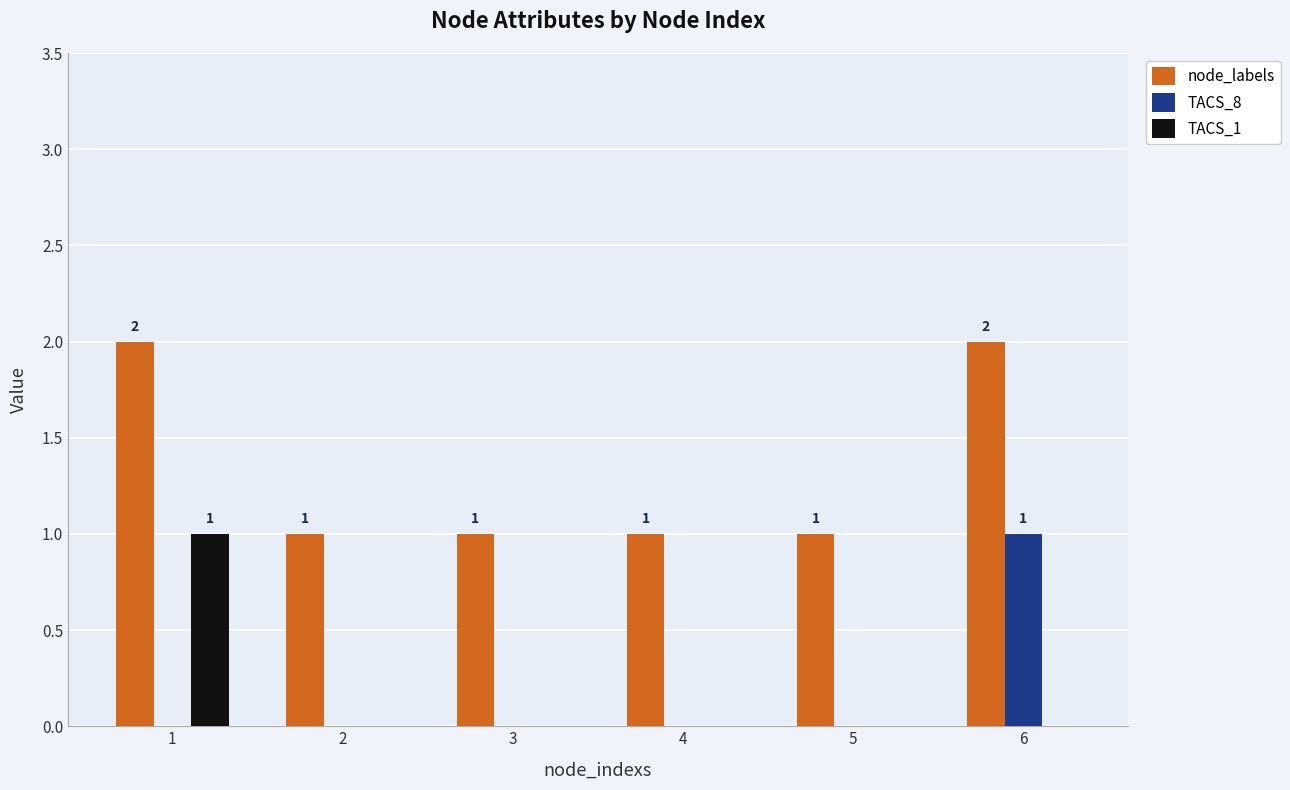

What is the sum of the node_labels values at 3 and 6?

3